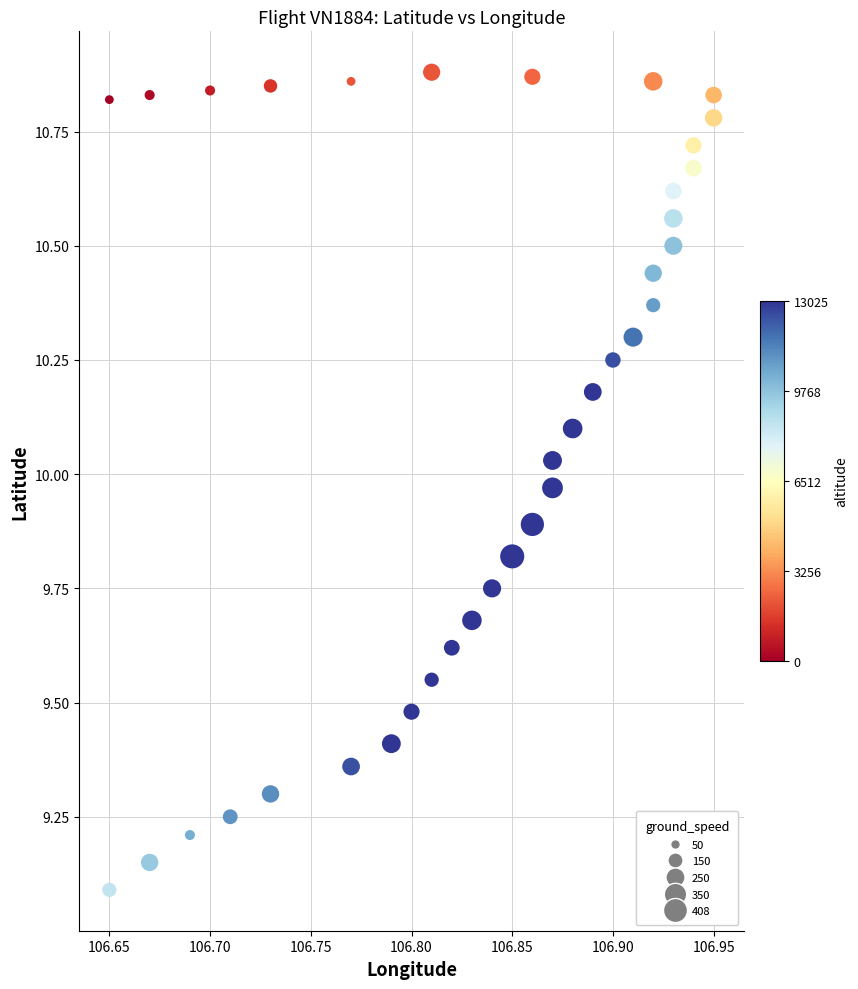

What is the range of Y values (max minus min)?

1.8